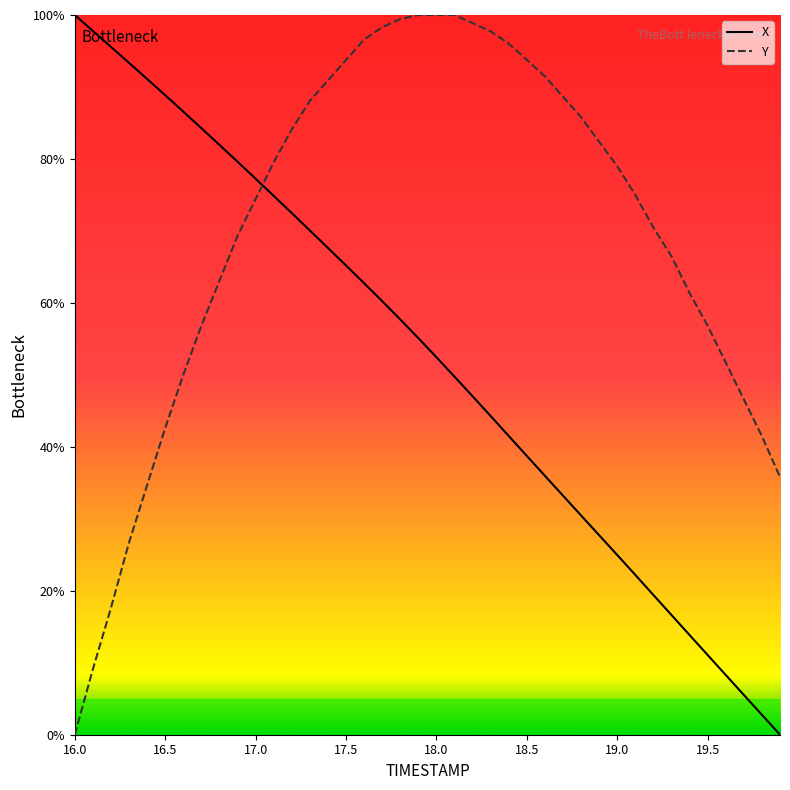

What is the difference between the maximum and minimum values in the X series?

100.0